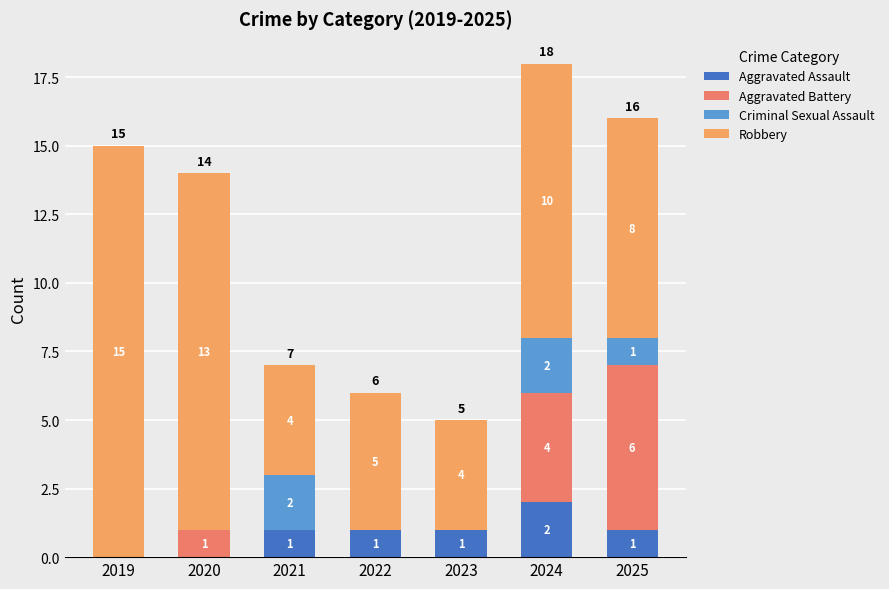

At which label does Aggravated Assault reach its peak?

2024